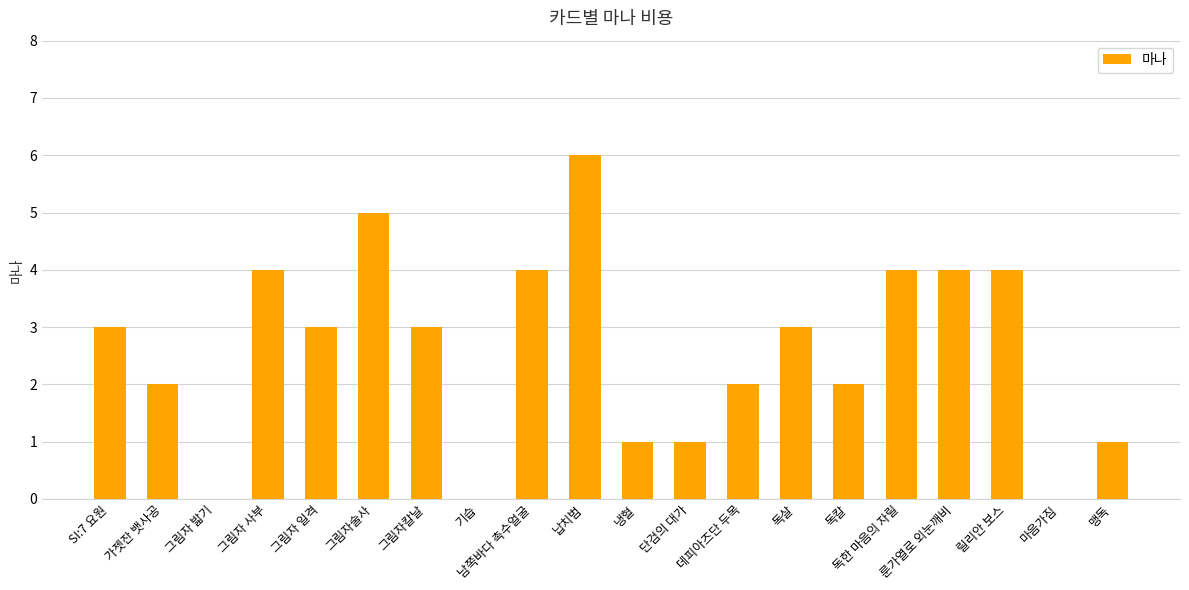

Which category has the highest value across all series?

납치범